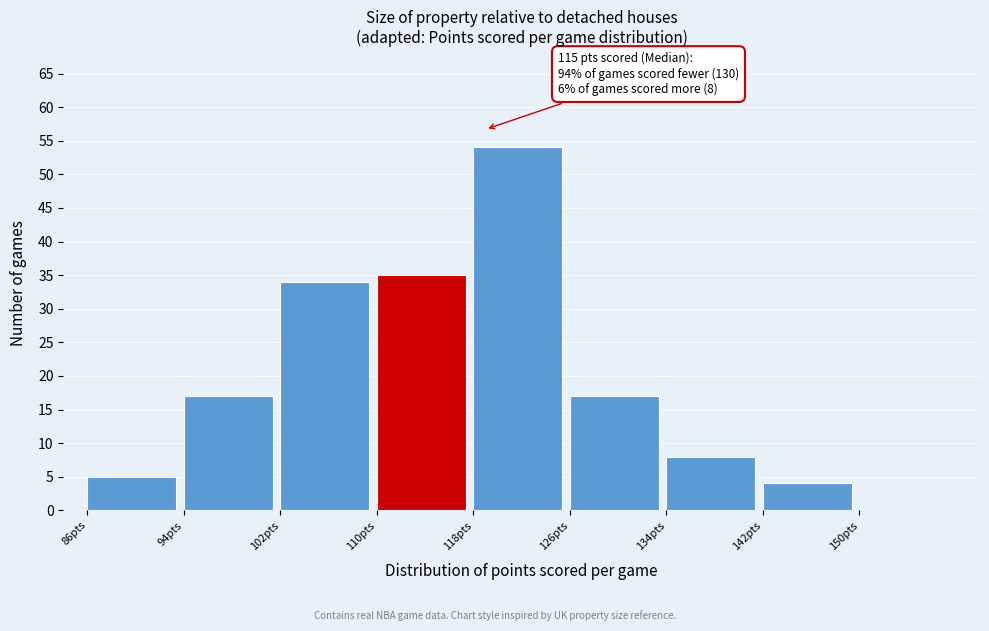

Over which range of the x-axis is the bar tallest?

118 to 126